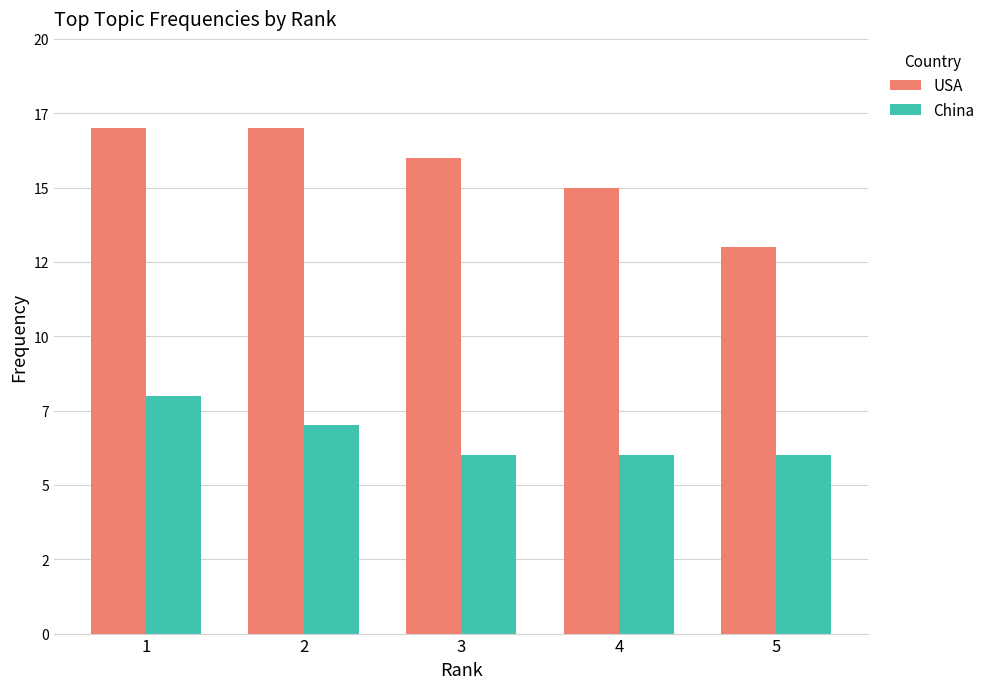

Is the value of China at 3 greater than the value of USA at 4?

No